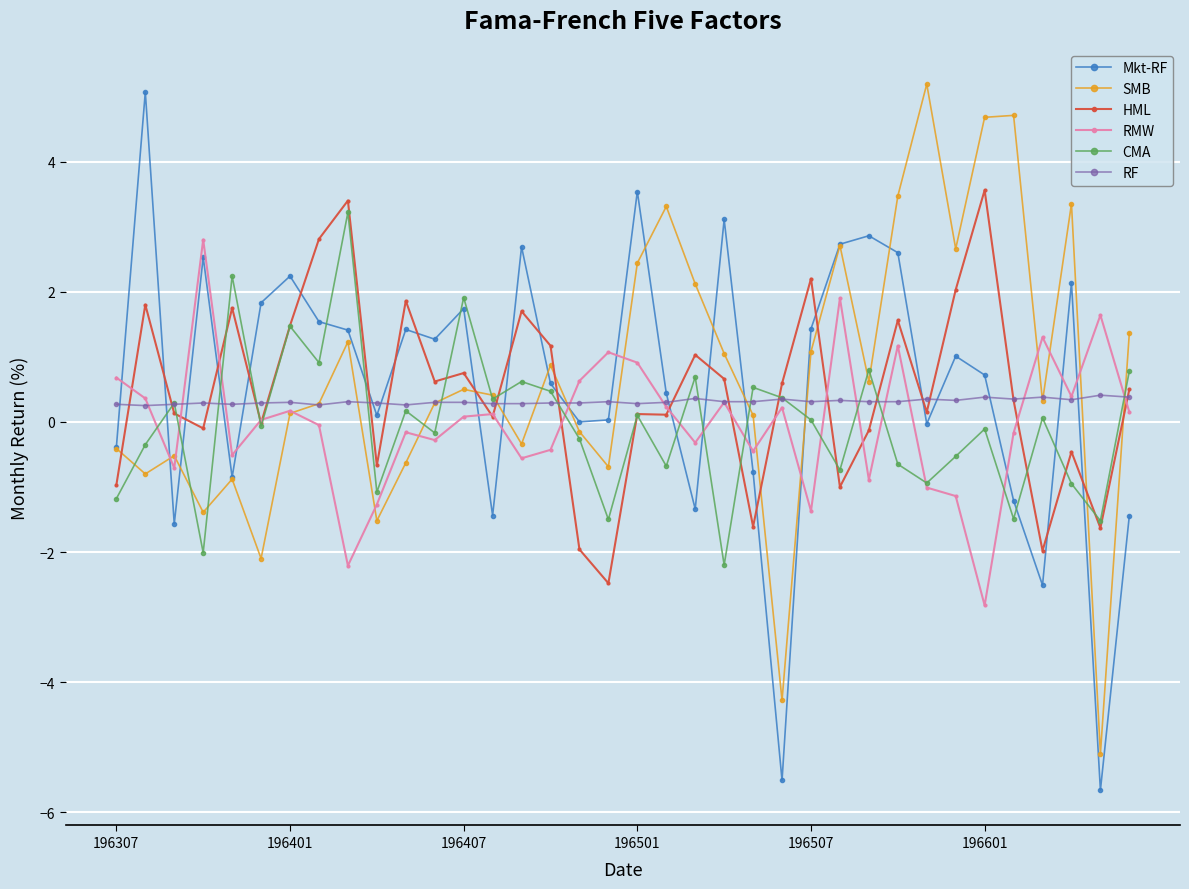

True or false: CMA has more than 2 interior local peaks.

True